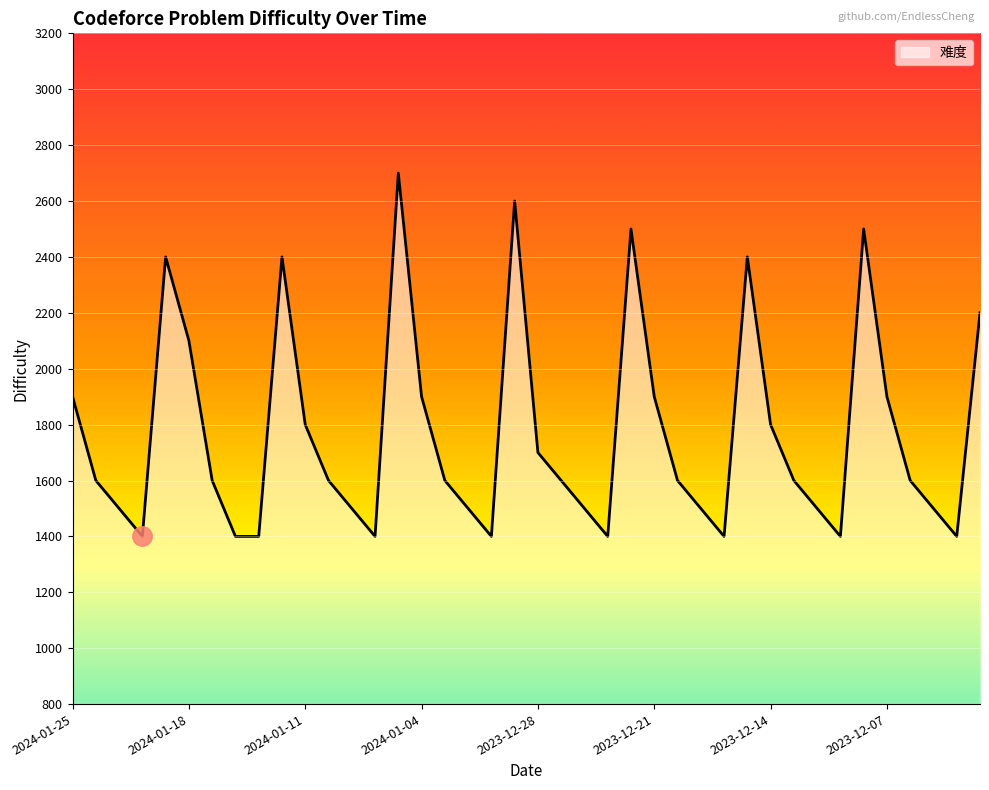

What is the maximum value shown in the chart?

2700